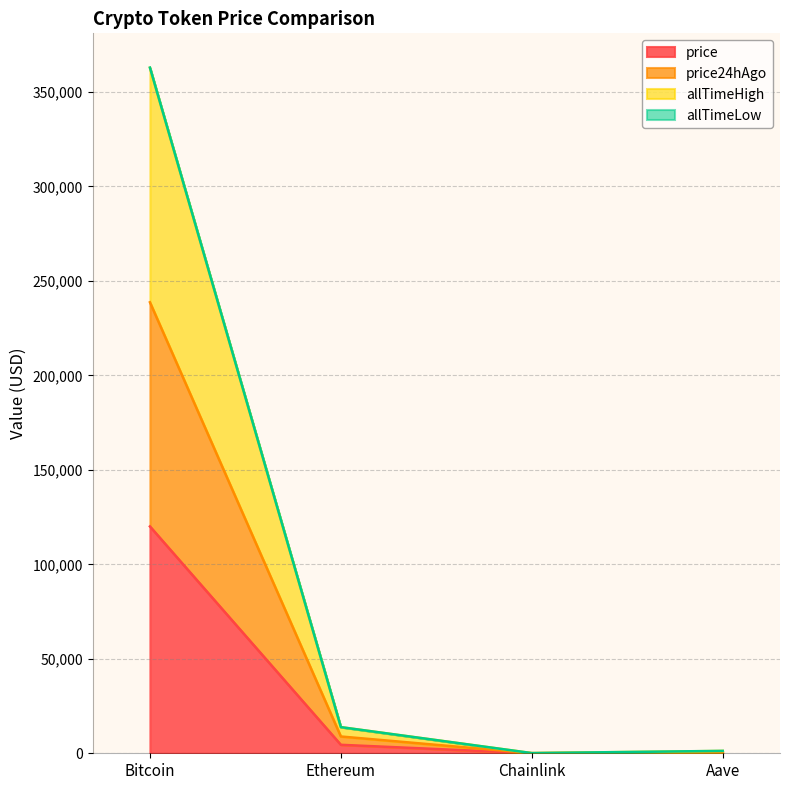

At which category does price reach its first local valley?

Chainlink